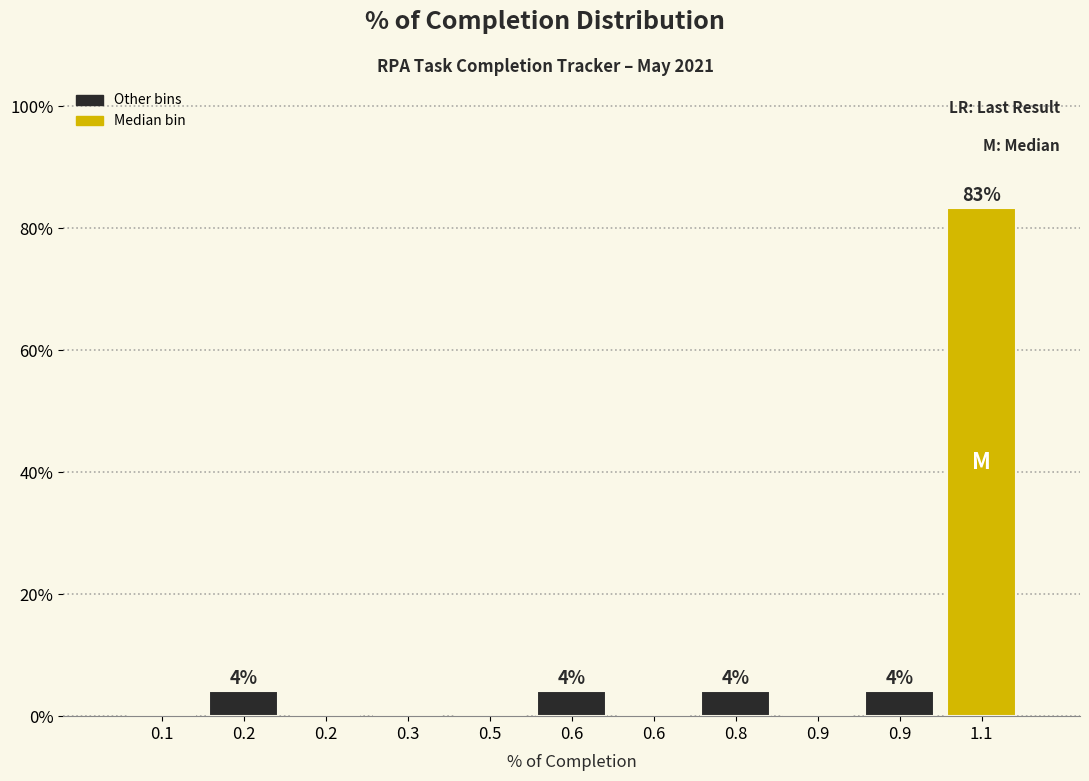

How many distinct data groups are displayed?

1